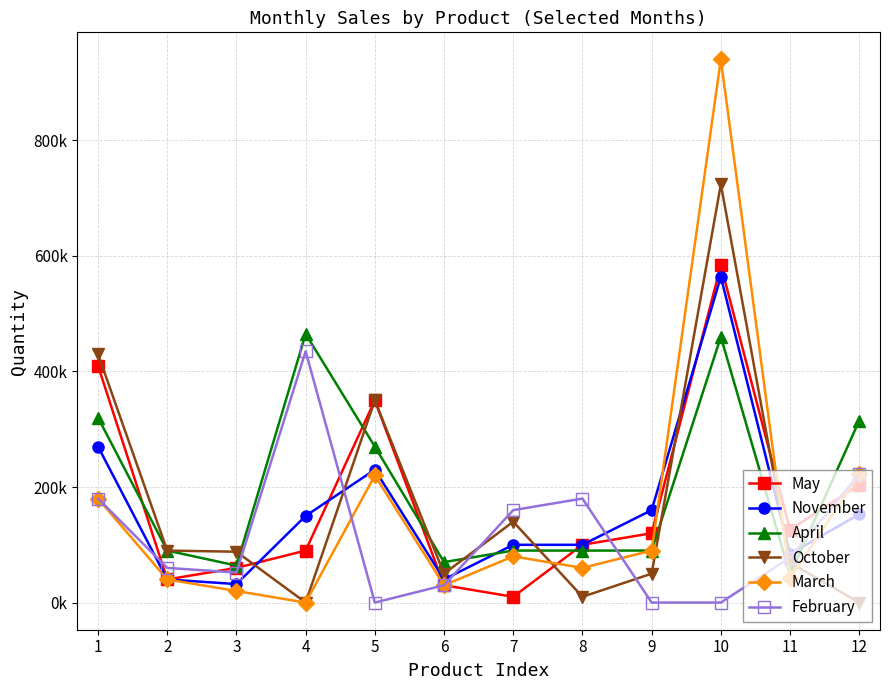

Reading left to right, extract all data points from this chart.

May: 1=410000	2=40000	3=60000	4=90000	5=350000	6=30000	7=10000	8=100000	9=120000	10=584000	11=126000	12=204000
November: 1=270000	2=40000	3=32000	4=150000	5=230000	6=40000	7=100000	8=100000	9=160000	10=564000	11=84000	12=153000
April: 1=320000	2=90000	3=64000	4=465000	5=270000	6=70000	7=90000	8=90000	9=90000	10=460000	11=48000	12=315000
October: 1=430000	2=90000	3=88000	4=0	5=350000	6=50000	7=140000	8=10000	9=50000	10=724000	11=69000	12=0
March: 1=180000	2=40000	3=20000	4=0	5=220000	6=30000	7=80000	8=60000	9=90000	10=940000	11=42000	12=222000
February: 1=180000	2=60000	3=52000	4=435000	5=0	6=30000	7=160000	8=180000	9=0	10=0	11=78000	12=222000